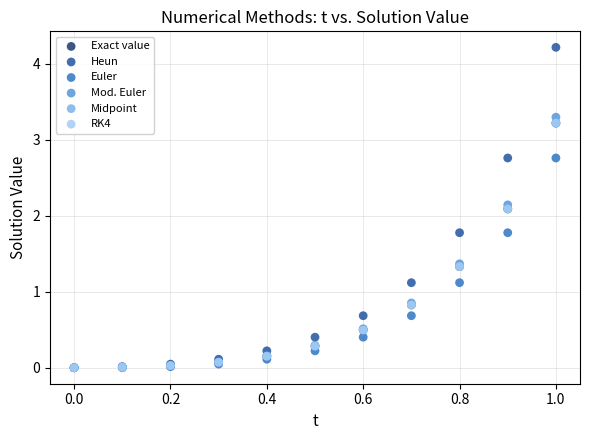

Which series contains the highest Y value?

Heun